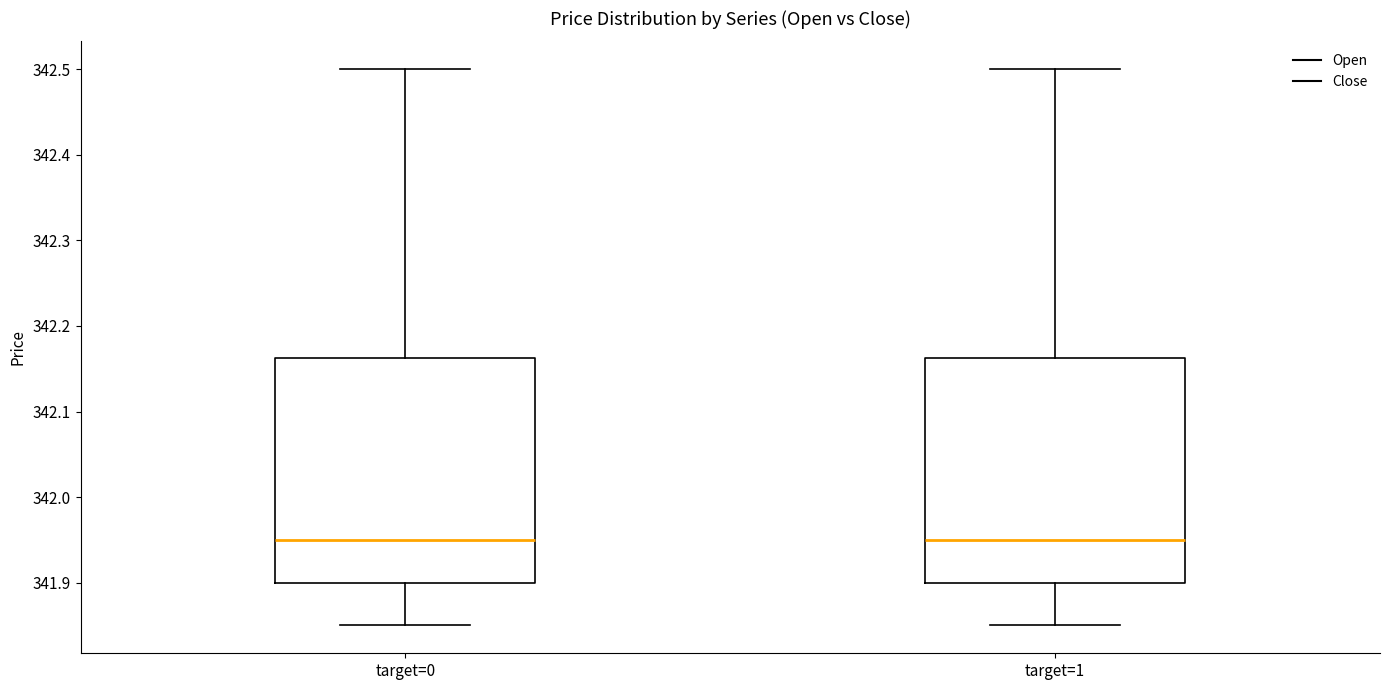

Where does the lower whisker of the box for target=1 end on the y-axis? The values are not printed on the chart, so give them approximately, as read against the axis.

341.85